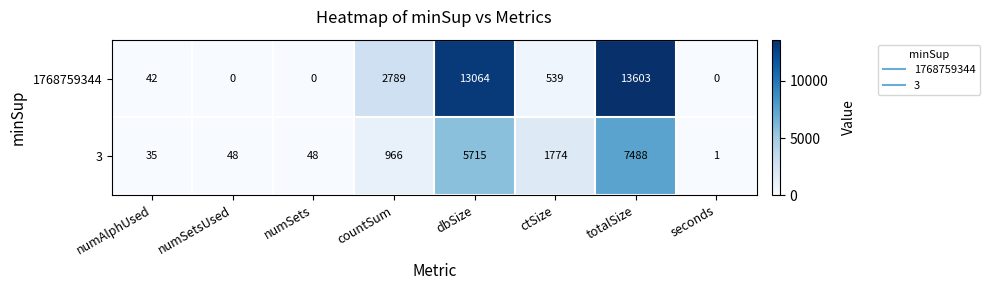

Reading right to left, transcribe all the data shown in this chart.

1768759344: seconds=0	totalSize=13603	ctSize=539	dbSize=13064	countSum=2789	numSets=0	numSetsUsed=0	numAlphUsed=42
3: seconds=1	totalSize=7488	ctSize=1774	dbSize=5715	countSum=966	numSets=48	numSetsUsed=48	numAlphUsed=35